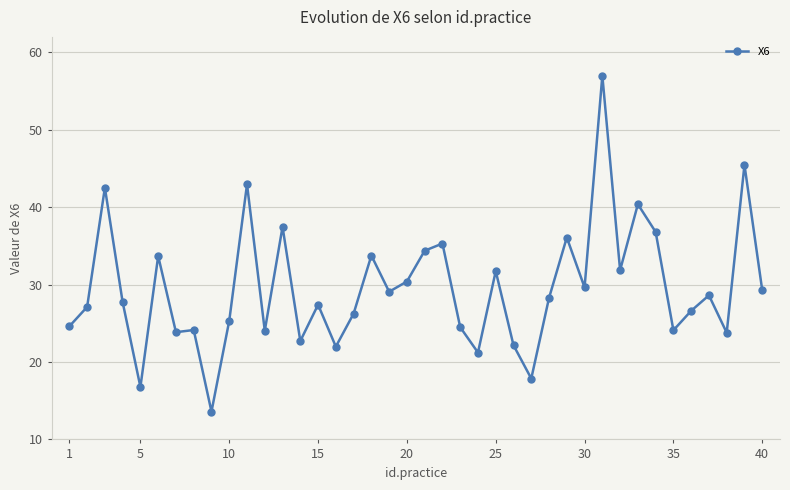

How many lines are shown in the chart?

1